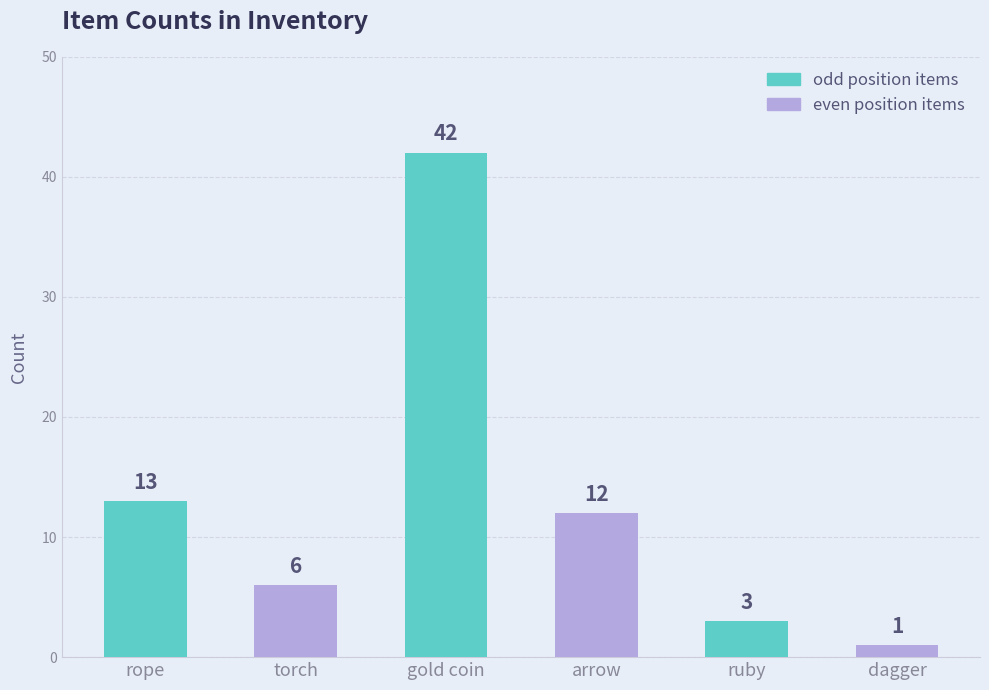

Are the bars horizontal?

No